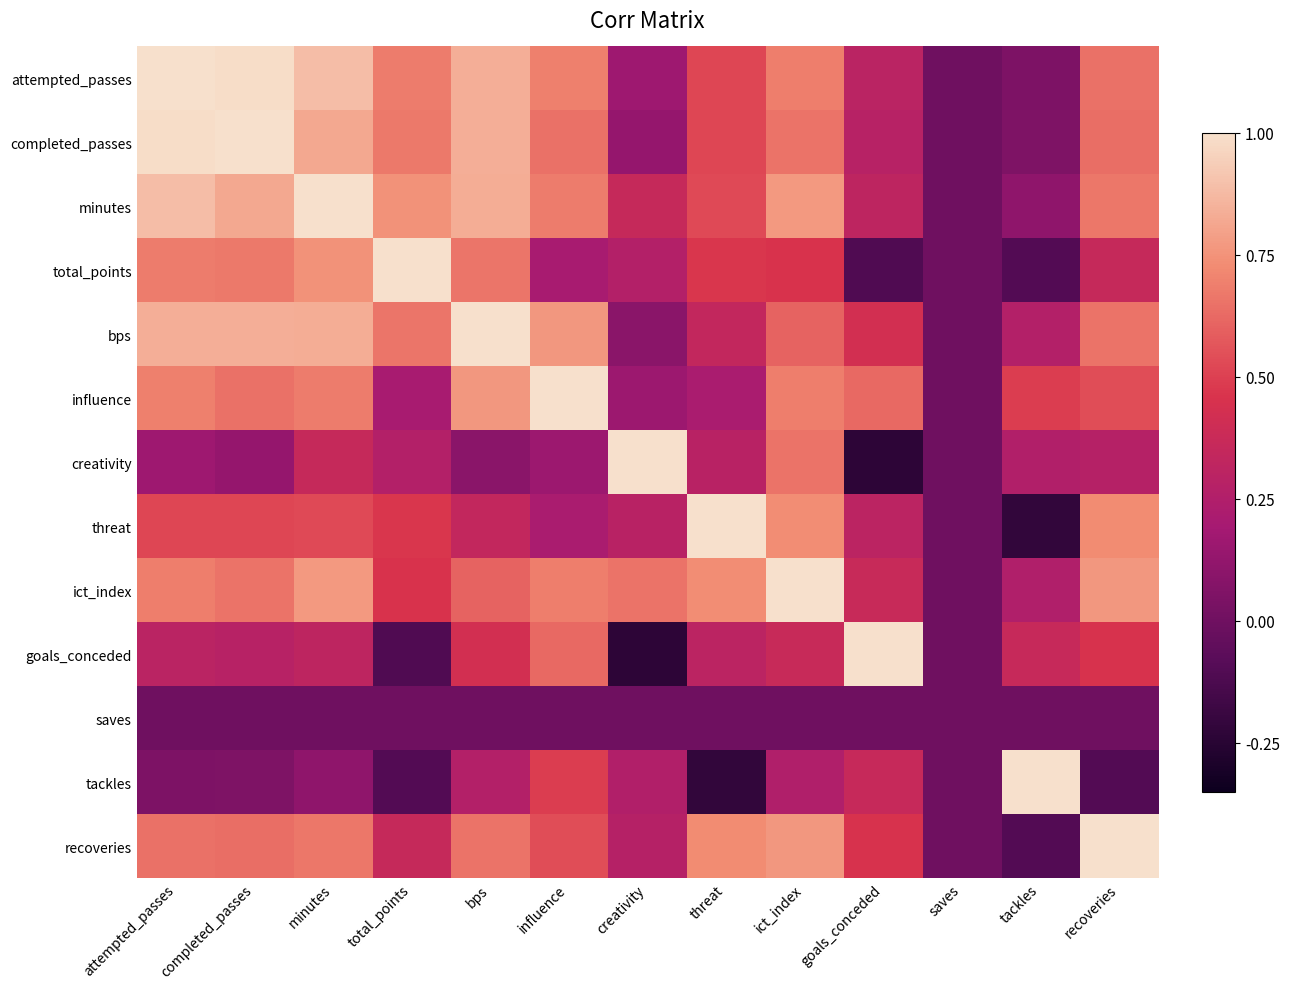

At which category is the sum across all series the highest?

minutes